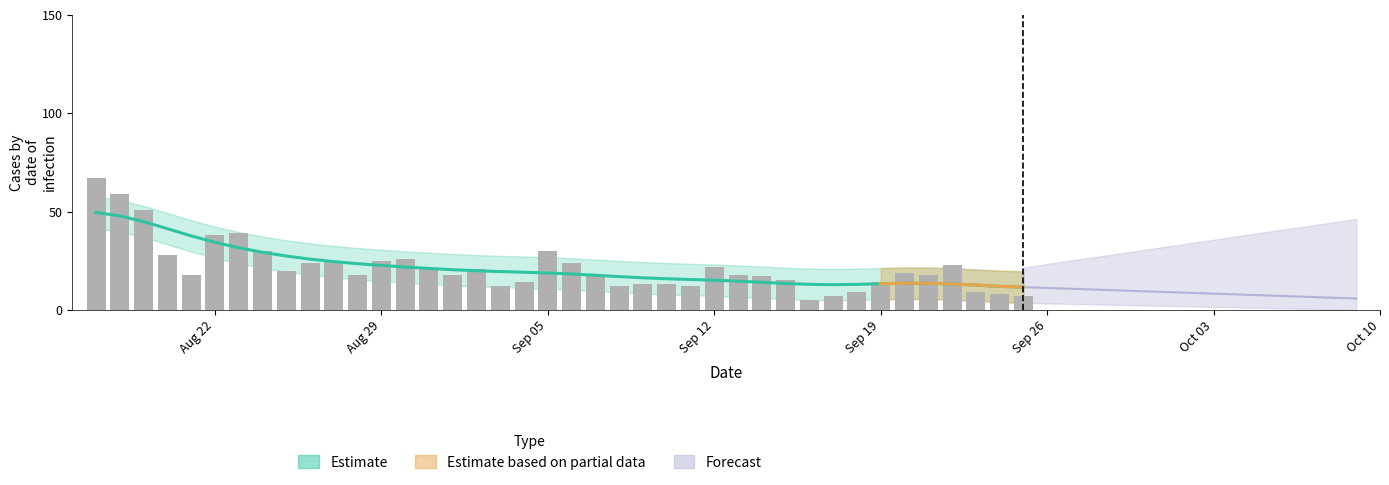

How many values exceed 18?

19